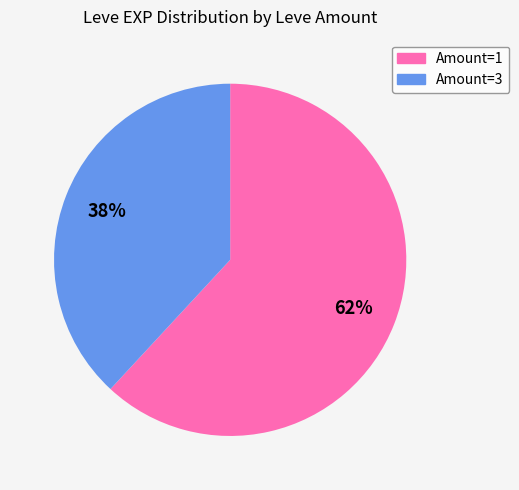

To the nearest percent, what is the difference between the largest and smallest slice percentages?

24%